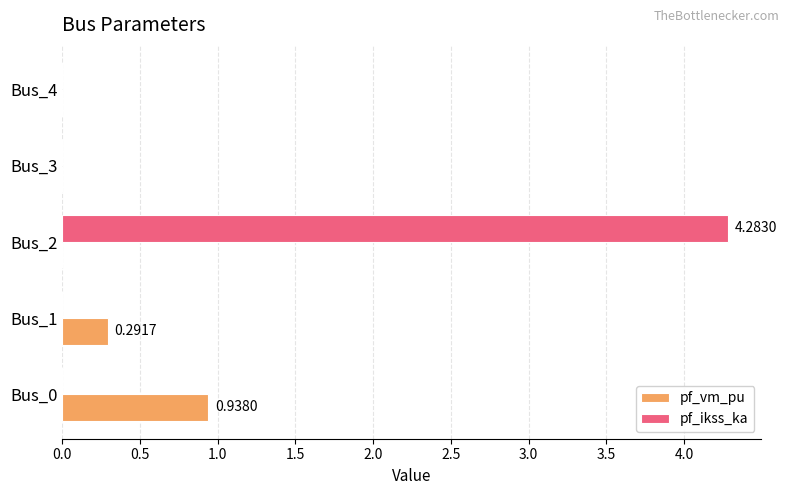

Which series changed the most between Bus_2 and Bus_3?

pf_ikss_ka